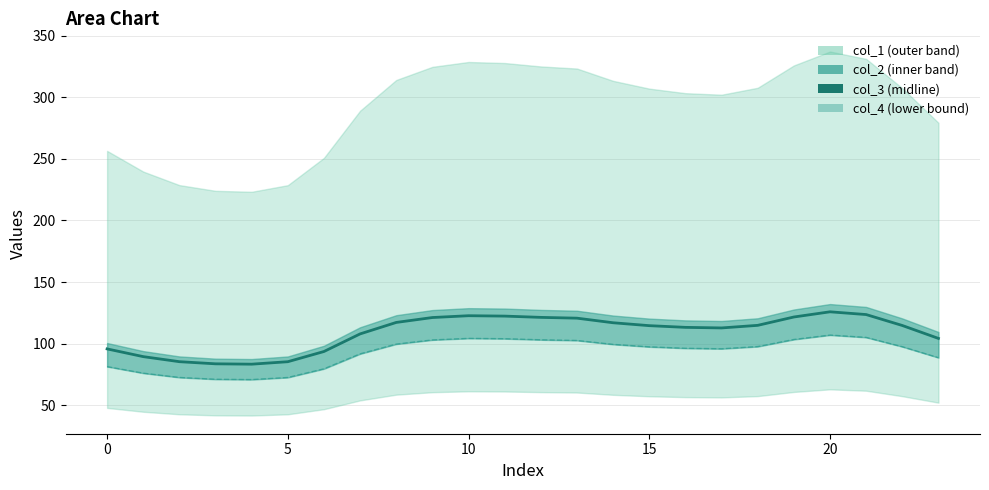

The col_4 series shows 44.1 at 5. True or false?

False